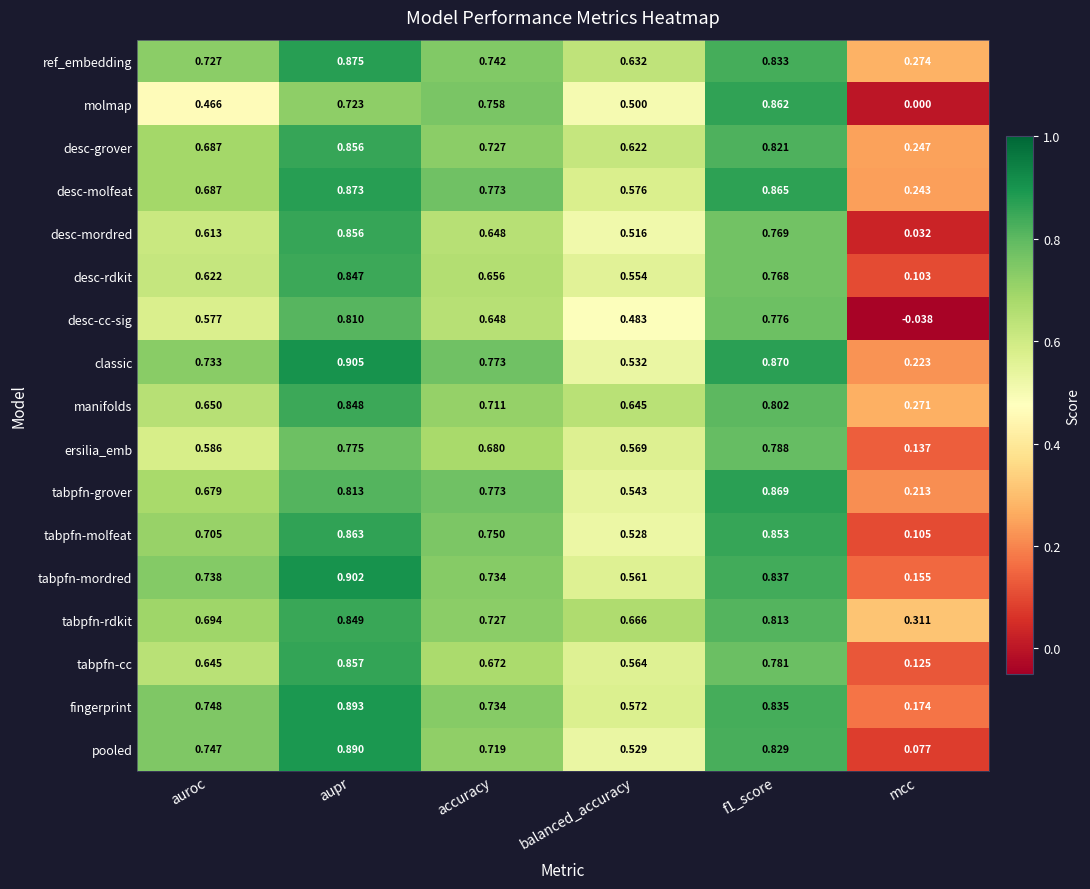

At how many categories does at least one series exceed 0?

6